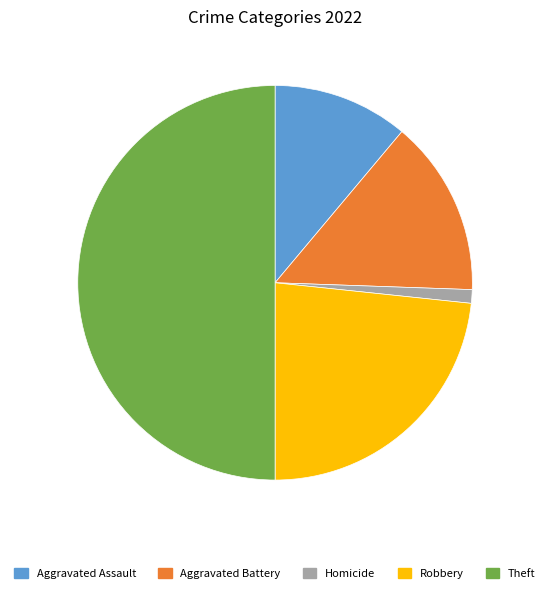

True or false: Aggravated Assault accounts for 11% of the total.

True